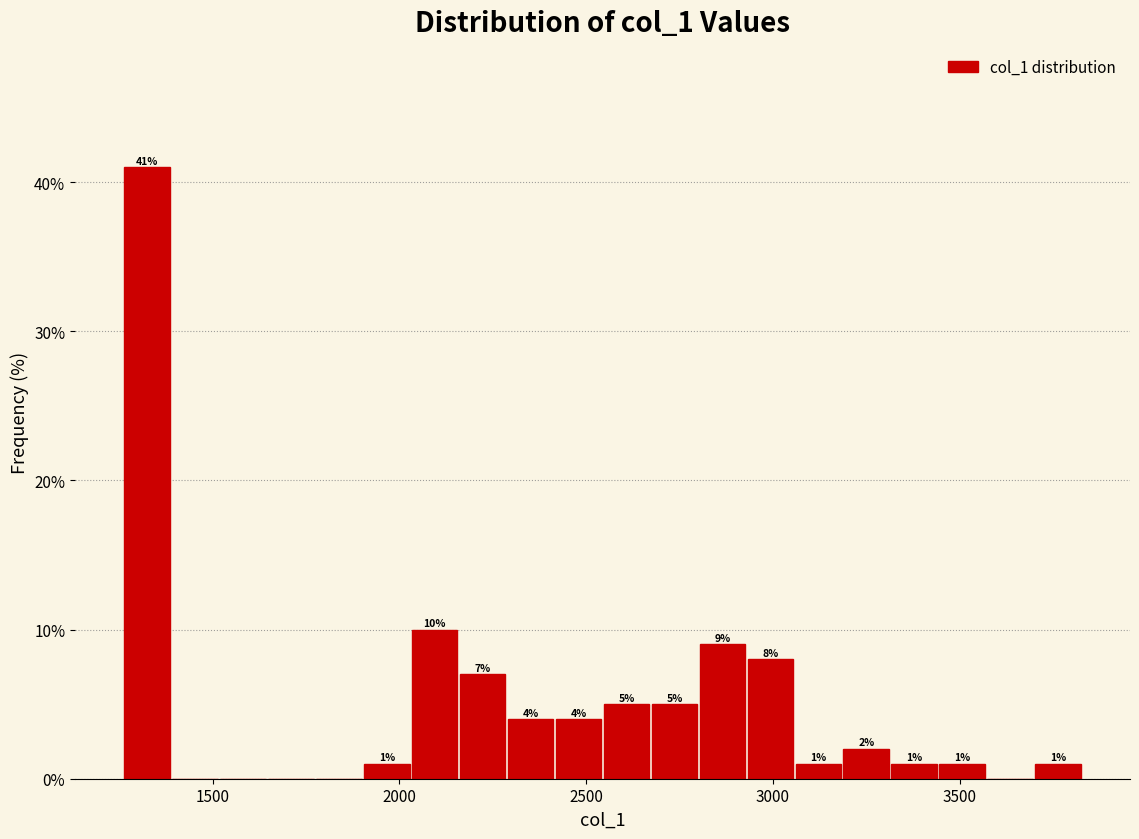

Read against the x-axis, roughly where is the centre of the tallest bar?

1300